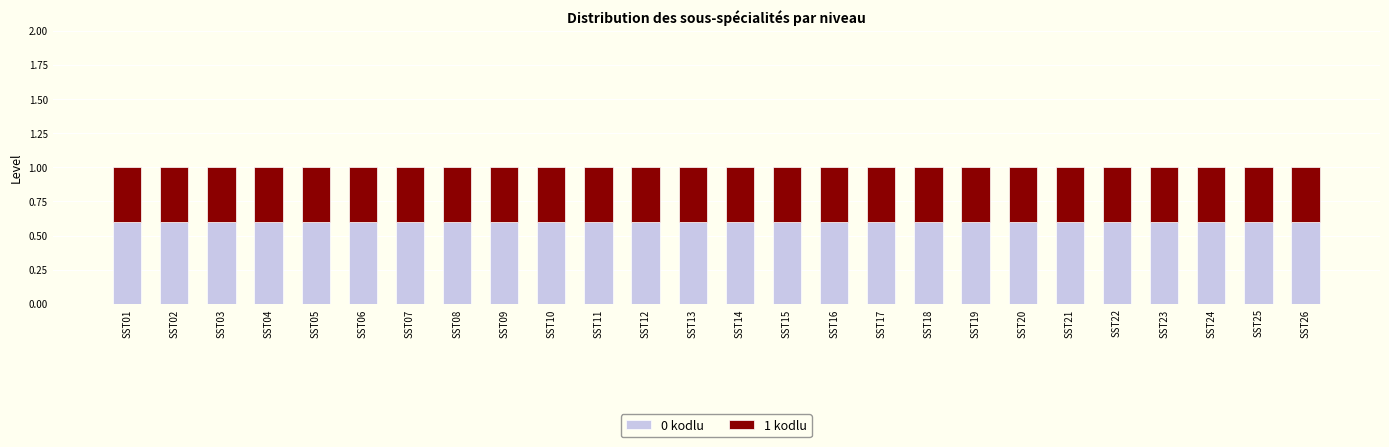

The 0 kodlu series shows 0.6 at SST09. True or false?

True